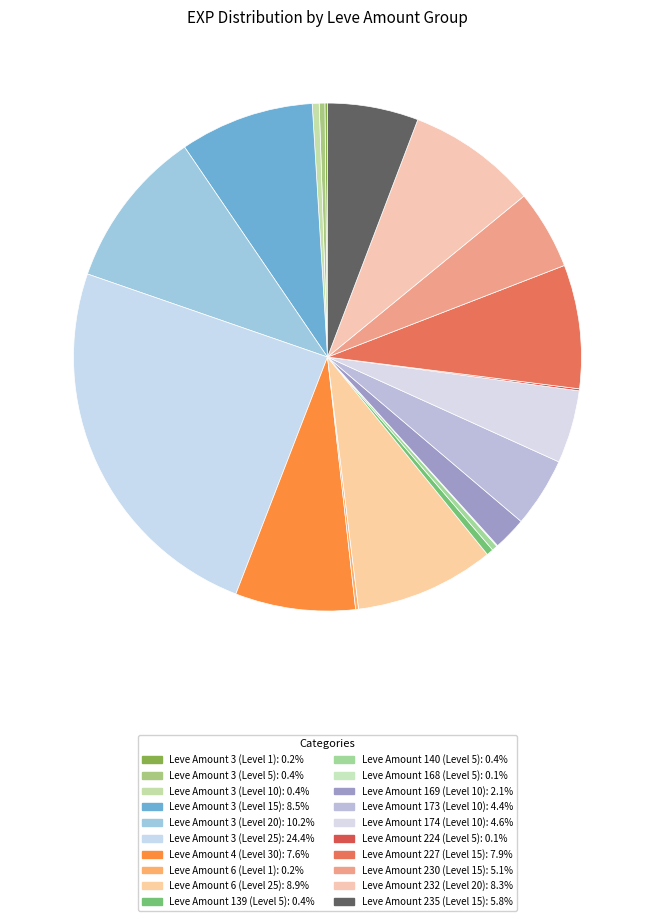

To the nearest percent, what is the difference between the largest and smallest slice percentages?

24%